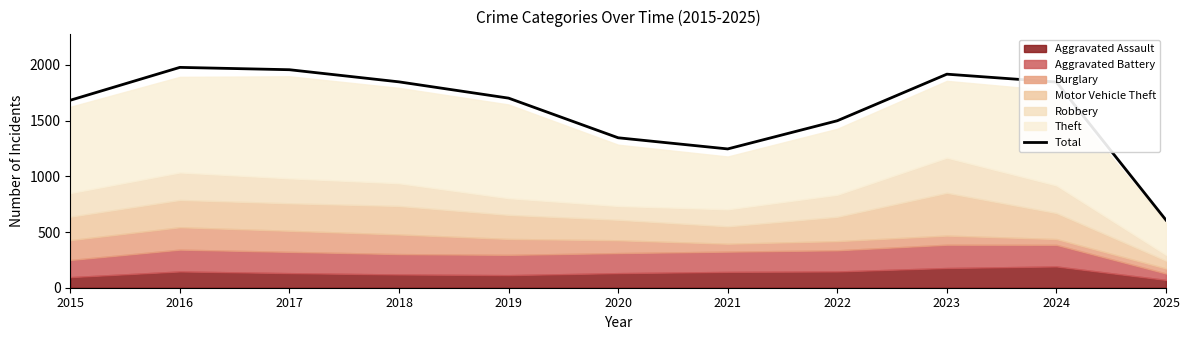

What value does the data have at 2024, to the nearest 10?

1850